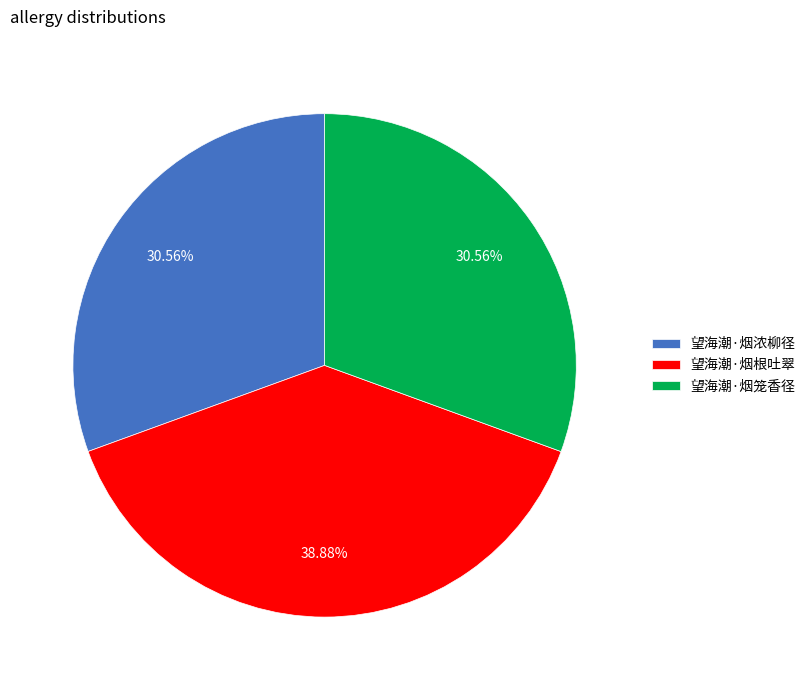

Which category has the biggest portion of the pie?

望海潮·烟根吐翠